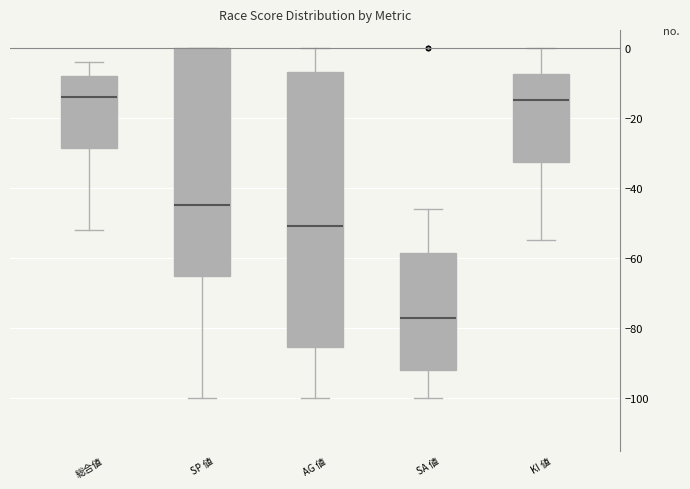

Where is the upper edge of the box for 総合値 on the y-axis? The values are not printed on the chart, so give them approximately, as read against the axis.

-8